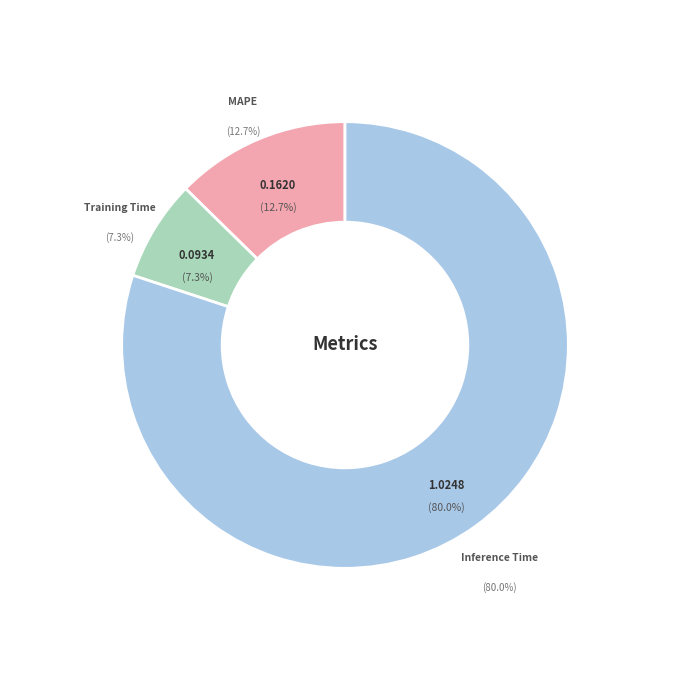

Rank the categories by value from lowest to highest.

Training Time, MAPE, Inference Time